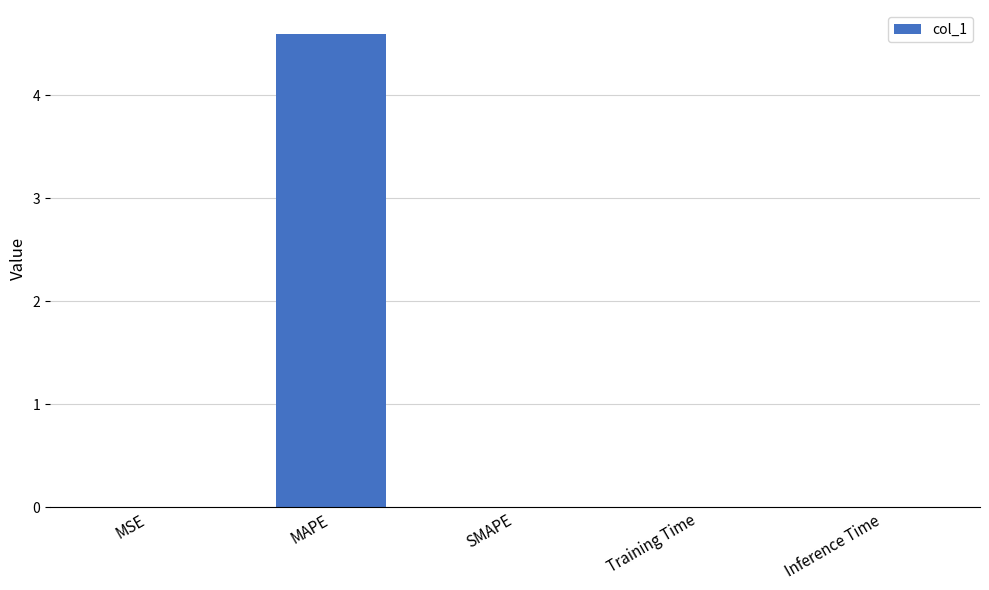

Between MAPE and MSE, which is larger?

MAPE